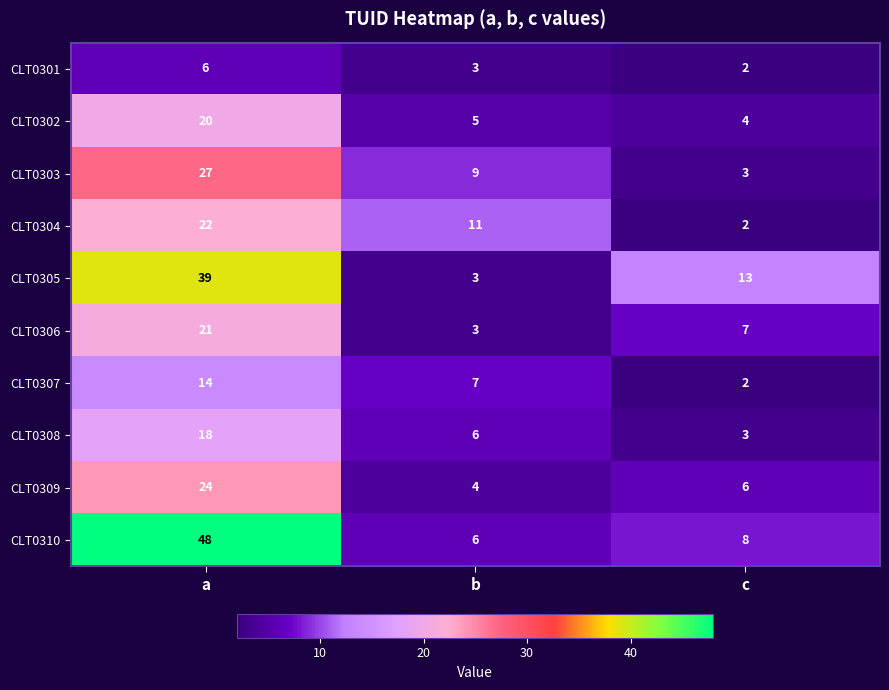

What is the sum of the CLT0303 values at c and b?

12